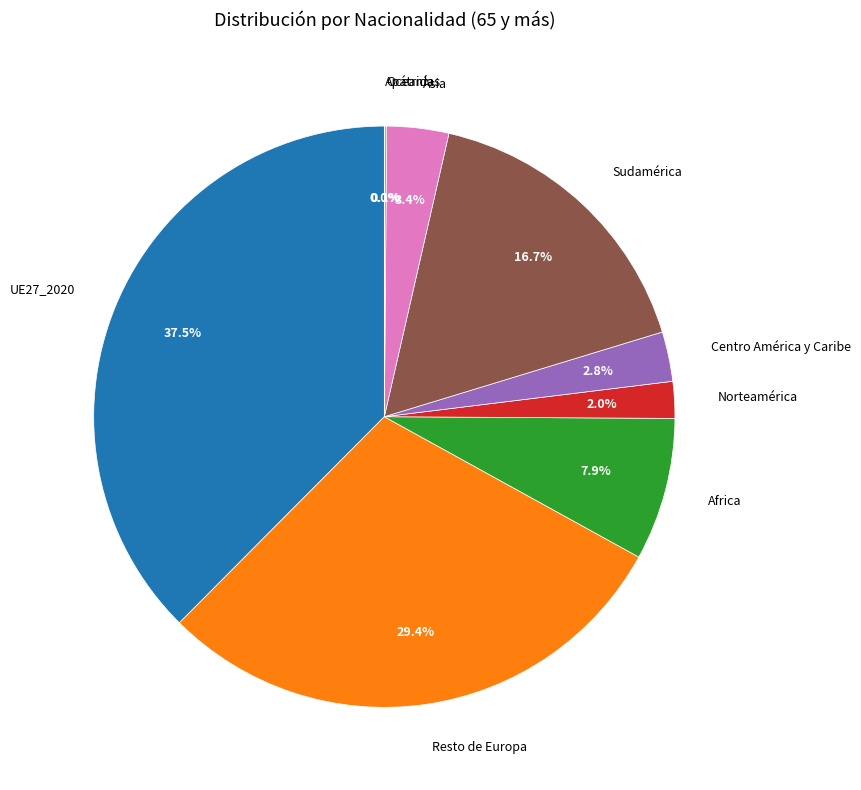

Is there any slice that represents more than half of the pie?

No